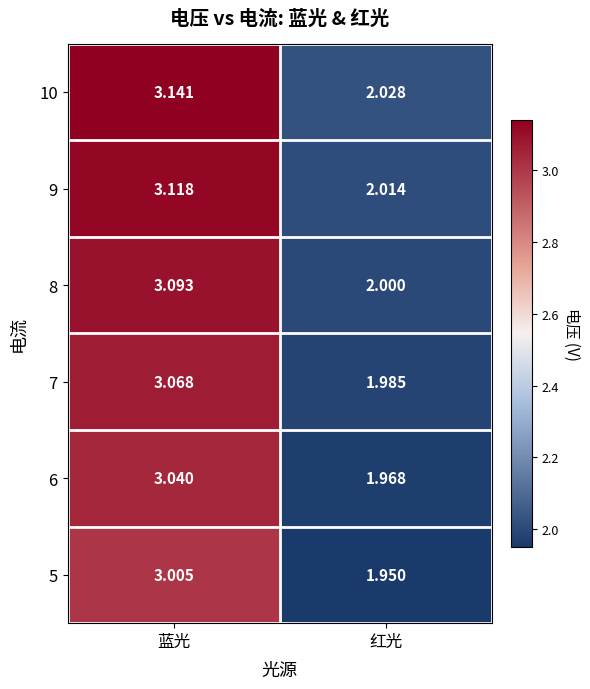

List the series in order of their overall mean, lowest first.

5, 6, 7, 8, 9, 10